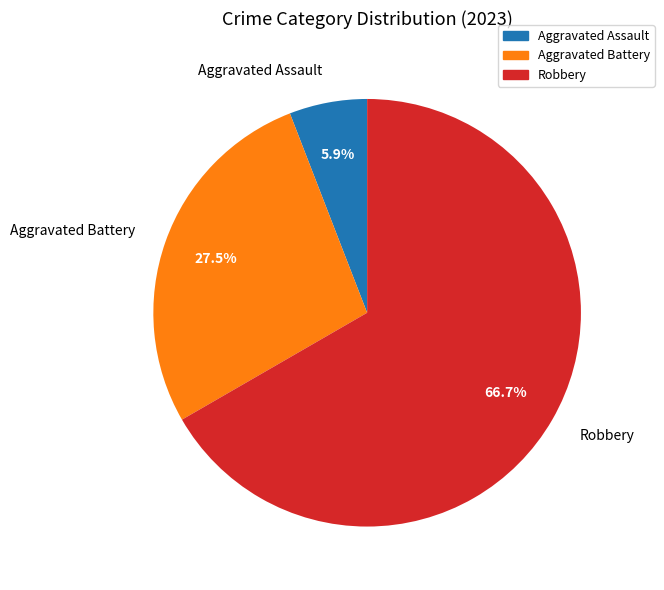

How many slices are in this pie chart?

3